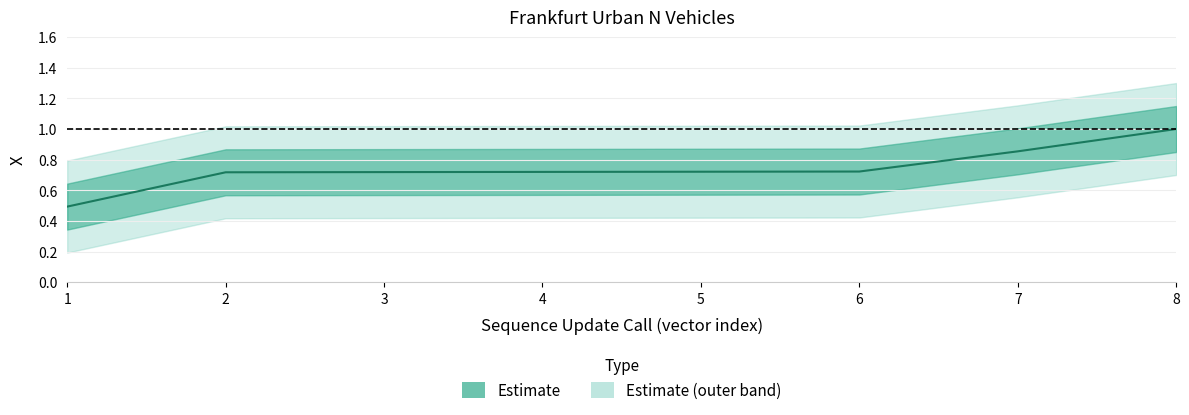

Does the chart have visible grid lines?

Yes